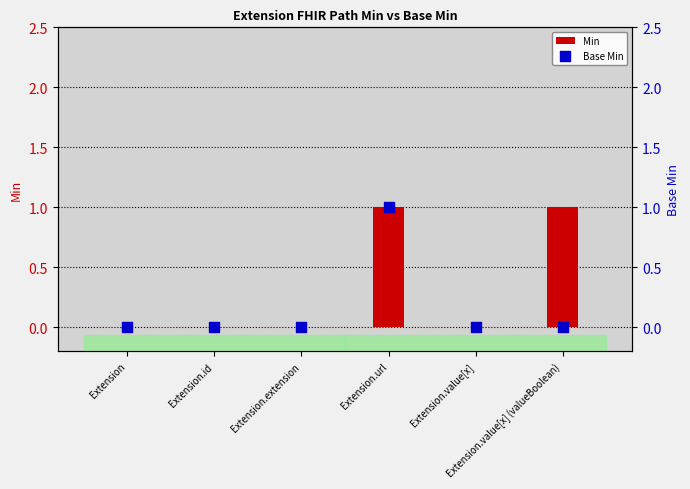

What are all the series names shown in the legend?

Min, Base Min